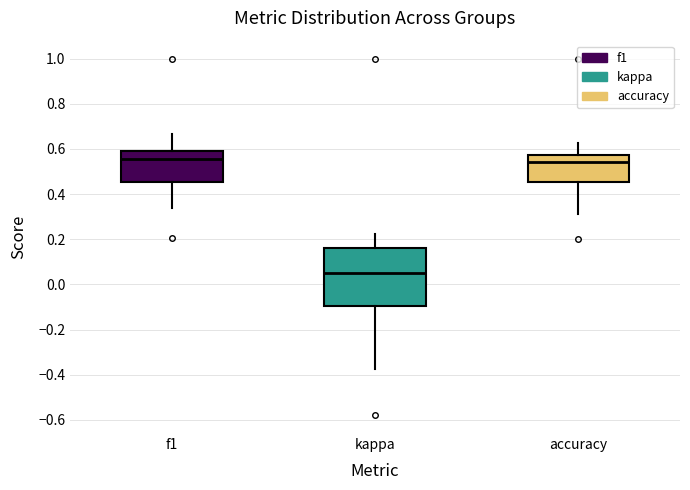

Which box is the tallest, from its lower edge to its upper edge?

kappa